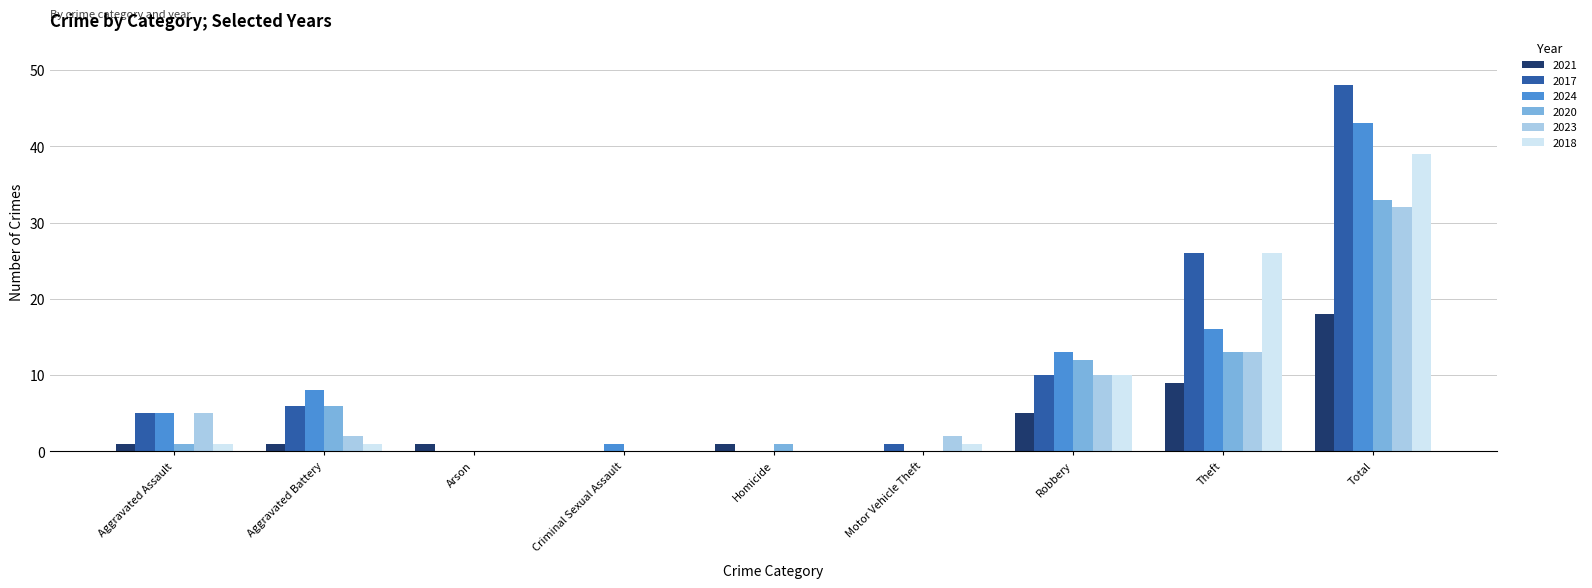

Are the bars grouped side by side (vs. stacked)?

Yes